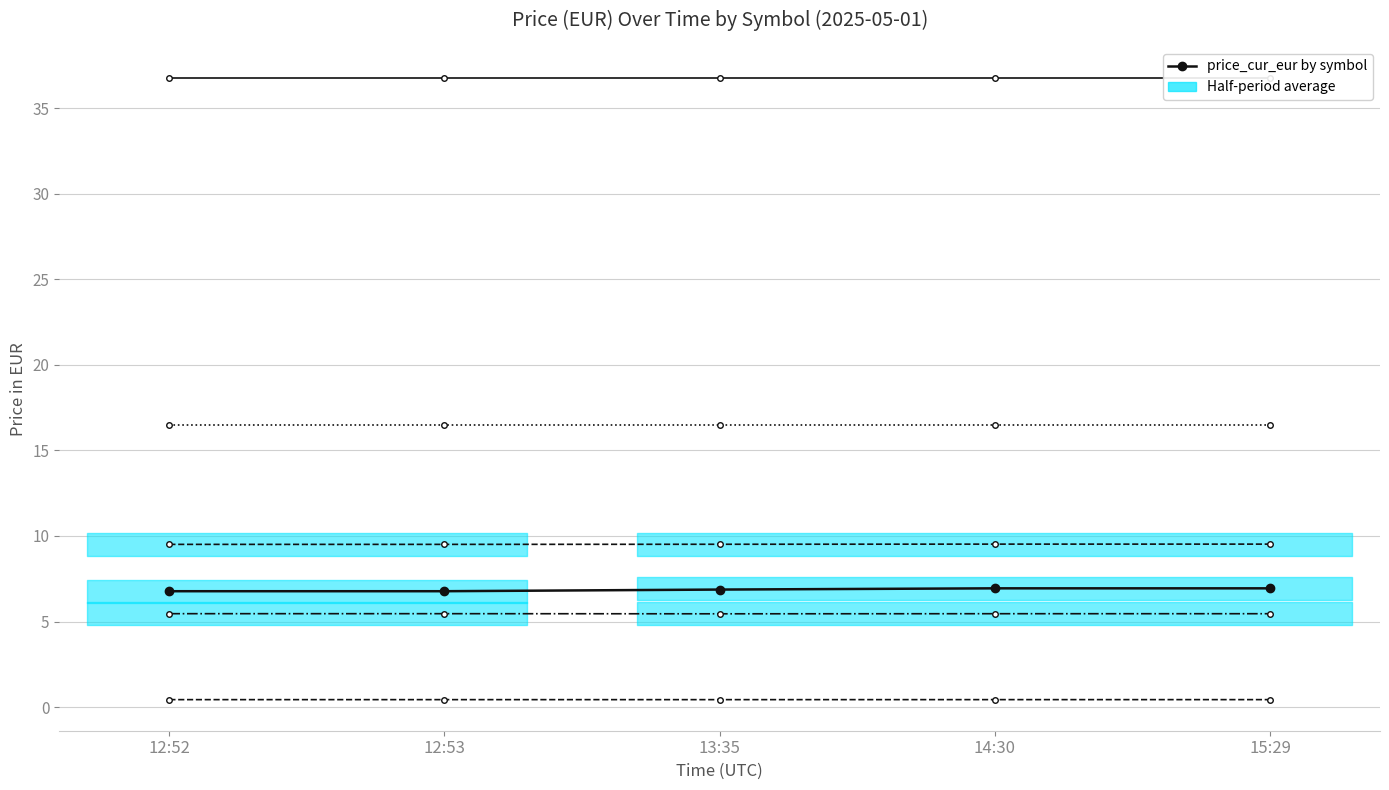

List the labels in order of EVS.BR value, largest first.

12:52, 12:53, 13:35, 14:30, 15:29